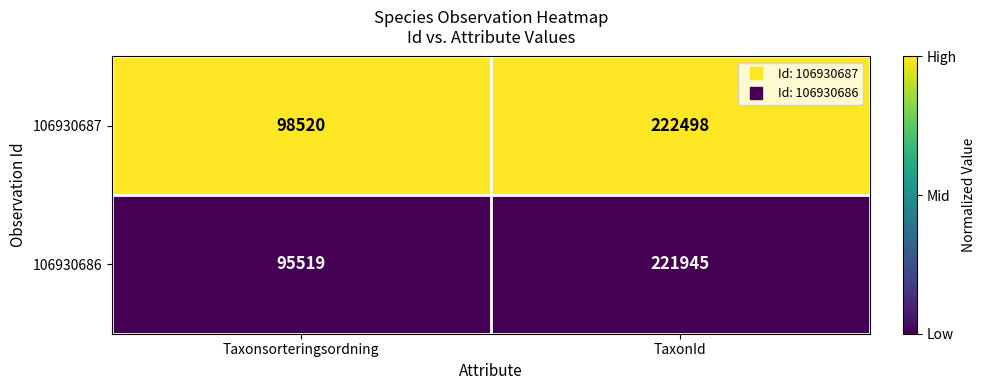

List the series in order of their peak value, lowest first.

106930686, 106930687